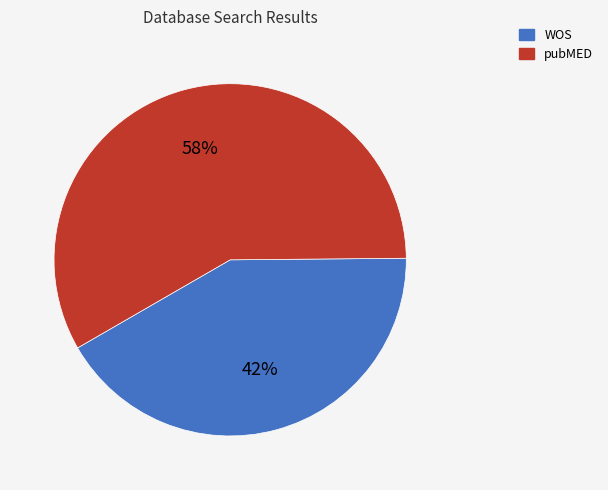

Which slice is the largest?

pubMED